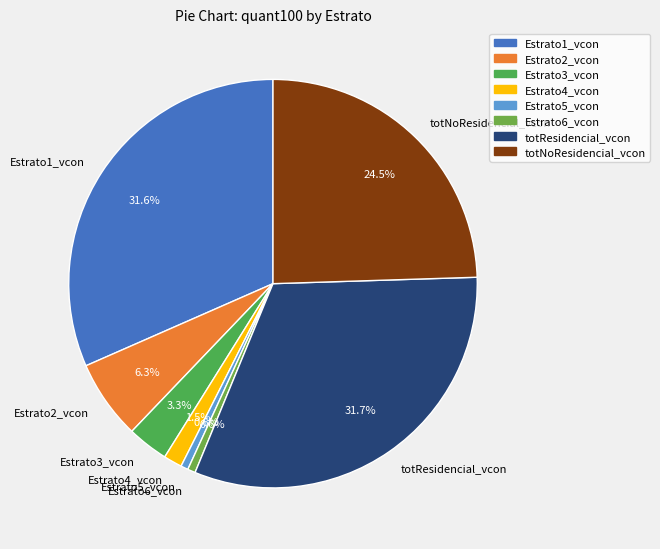

To the nearest percent, what is the difference between the Estrato6_vcon and totNoResidencial_vcon slice percentages?

24%